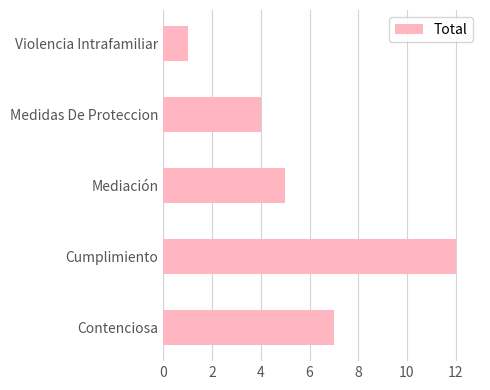

The value at Medidas De Proteccion is 4. True or false?

True